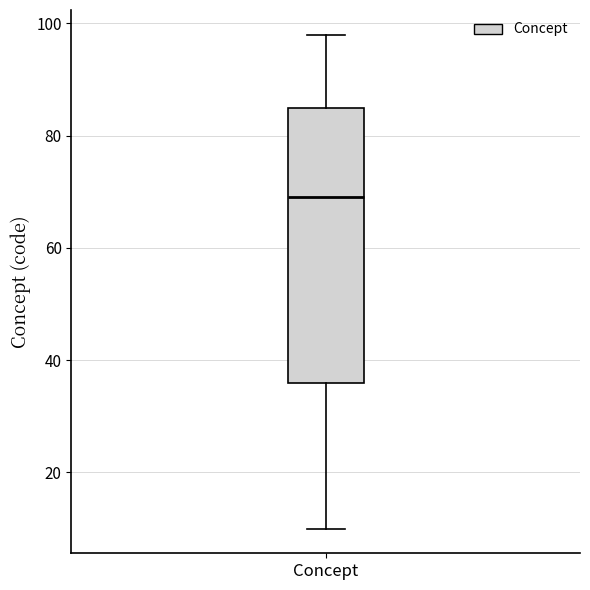

Read this box plot against the y-axis: the position of the median line, the range covered by the box, and the ends of both whiskers. The values are not printed on the chart, so give them approximately, as read against the axis.

median 70, box 36 to 86, whiskers 10 to 98